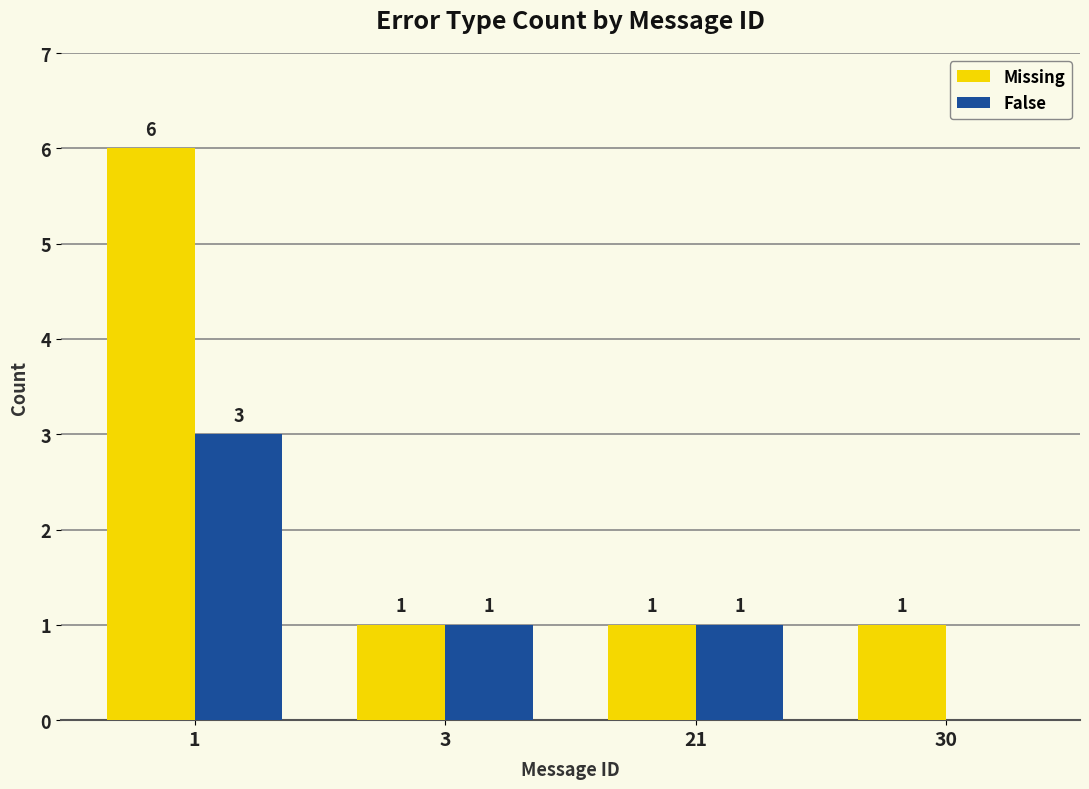

Reading right to left, extract all data points from this chart.

Missing: 30=1	21=1	3=1	1=6
False: 30=0	21=1	3=1	1=3